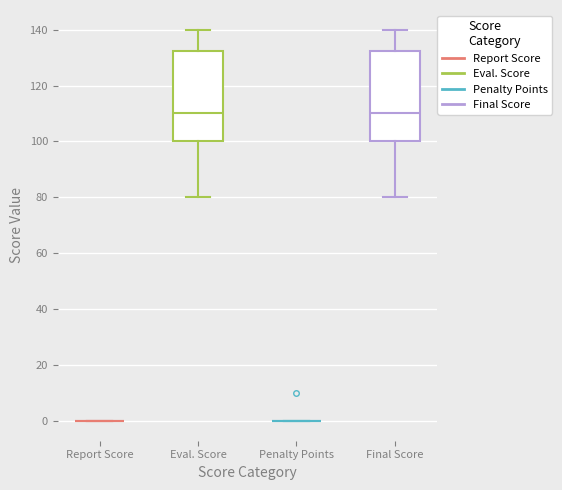

Reading left to right, read every box against the y-axis: the position of its median line, the range the box covers, and the ends of its whiskers. The values are not printed on the chart, so give them approximately, as read against the axis.

Report Score: box collapsed to a line at 0, whiskers 0 to 0
Eval. Score: median 110, box 100 to 132, whiskers 80 to 140
Penalty Points: box collapsed to a line at 0, whiskers 0 to 0
Final Score: median 110, box 100 to 132, whiskers 80 to 140